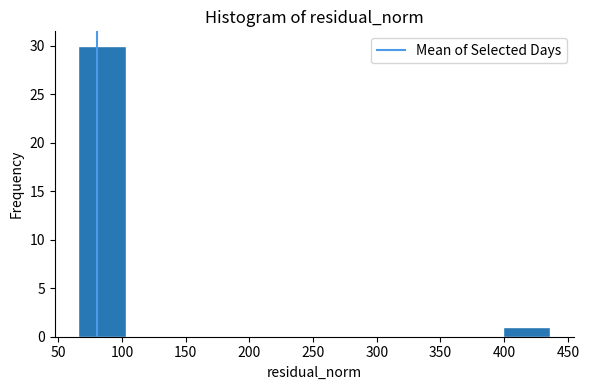

Reading left to right, transcribe this chart: for each bar, give the range it covers on the x-axis and its height. Neither the bar edges nor the heights are printed on the chart, so give them approximately, as read against the axes.

65 to 105: 30
105 to 140: 0
140 to 175: 0
175 to 215: 0
215 to 250: 0
250 to 290: 0
290 to 325: 0
325 to 360: 0
360 to 400: 0
400 to 435: 1